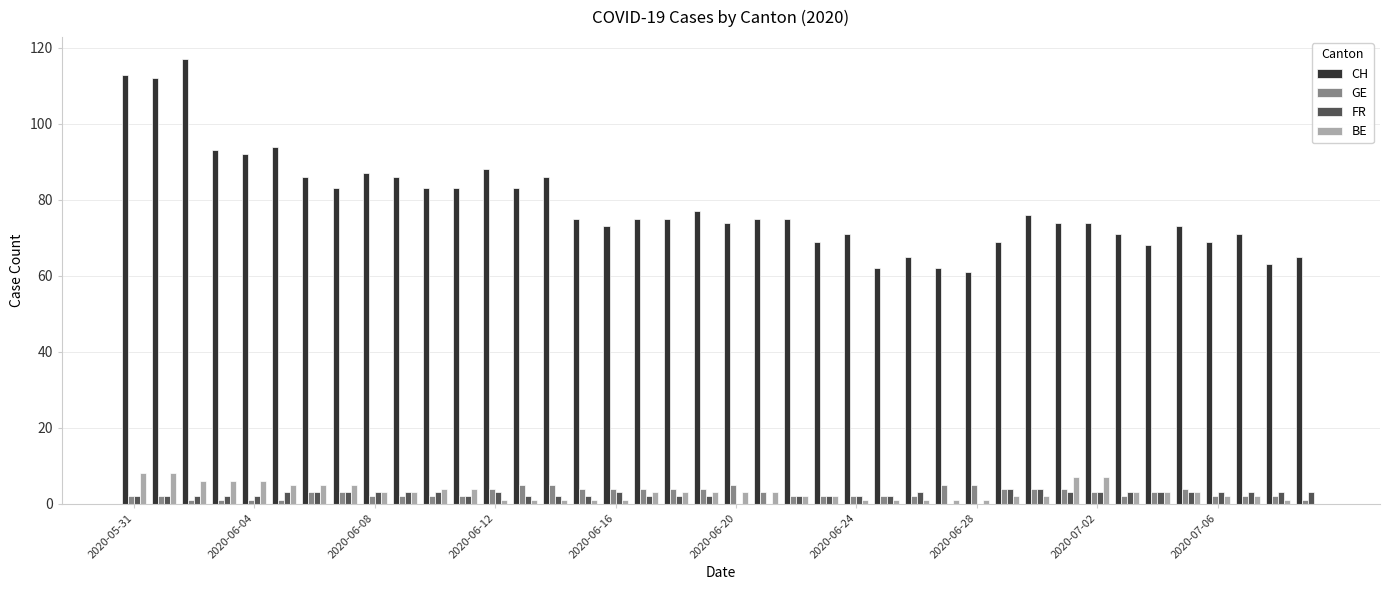

What is the greatest value displayed?

117